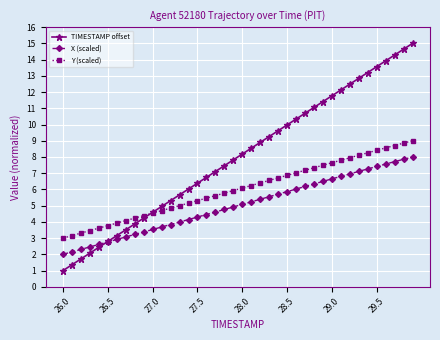

Rank the series by their average value, from highest to lowest.

TIMESTAMP offset, Y (scaled), X (scaled)